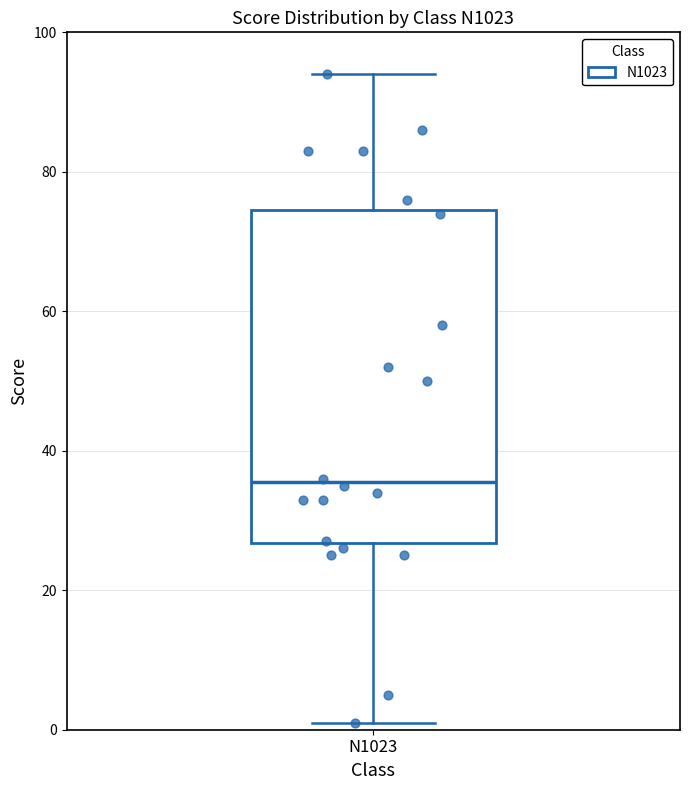

Transcribe this box plot: give where the median line is, the range the box spans, and where the two whiskers end, as read against the y-axis. The values are not printed on the chart, so give them approximately, as read against the axis.

median 36, box 26 to 74, whiskers 2 to 94